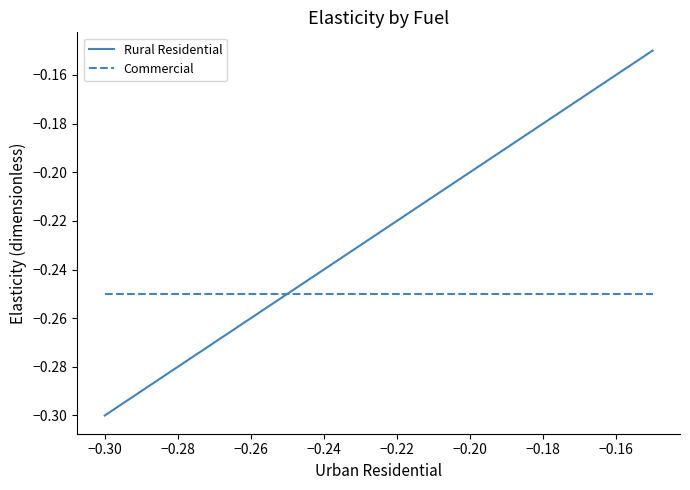

What is the maximum value for Commercial?

-0.2